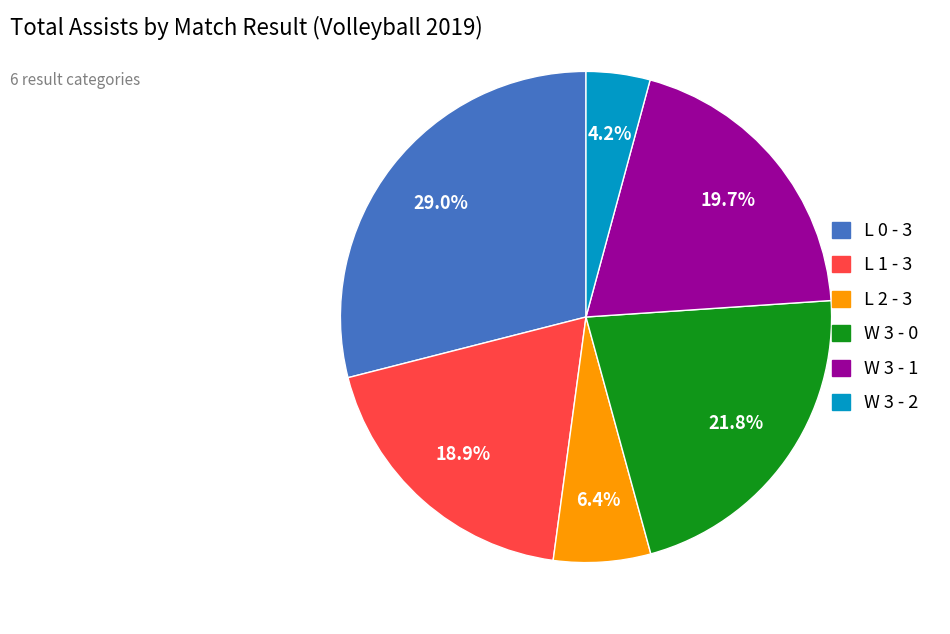

Is W 3 - 2 the majority of the pie?

No